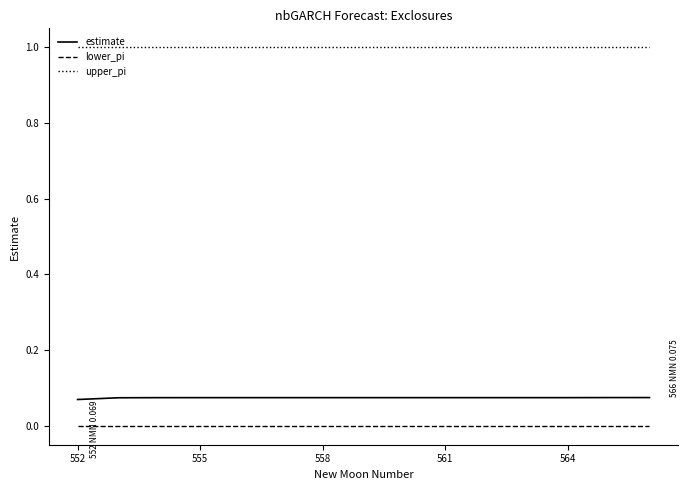

Which series has the largest total across all categories?

upper_pi